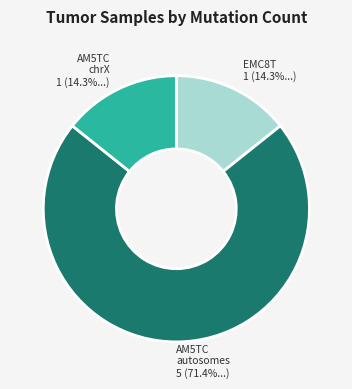

How many slices are in this pie chart?

3